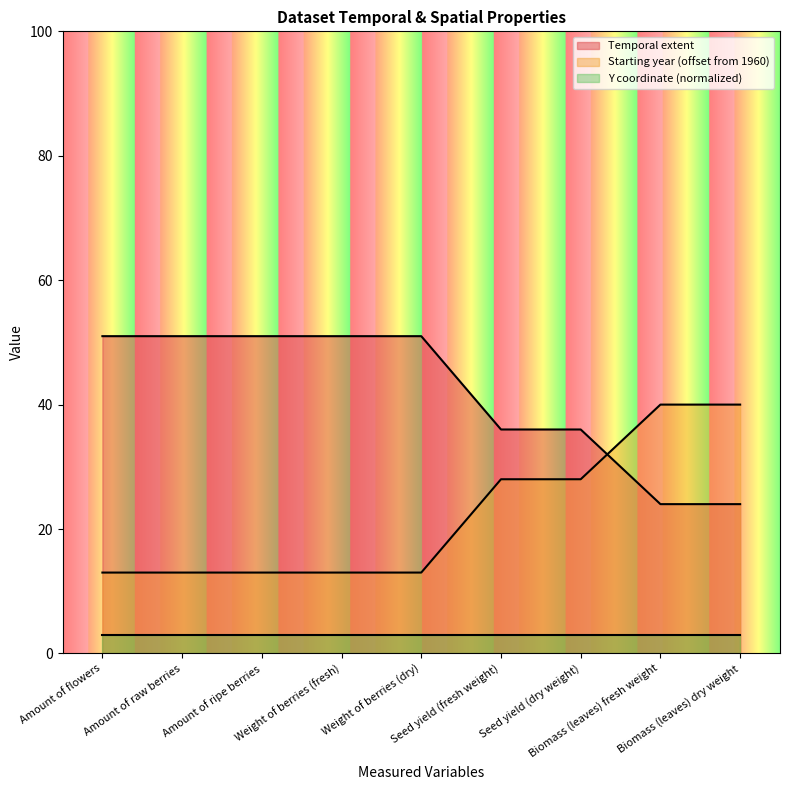

What is the label of the 5th point from the left?

Weight of berries (dry)